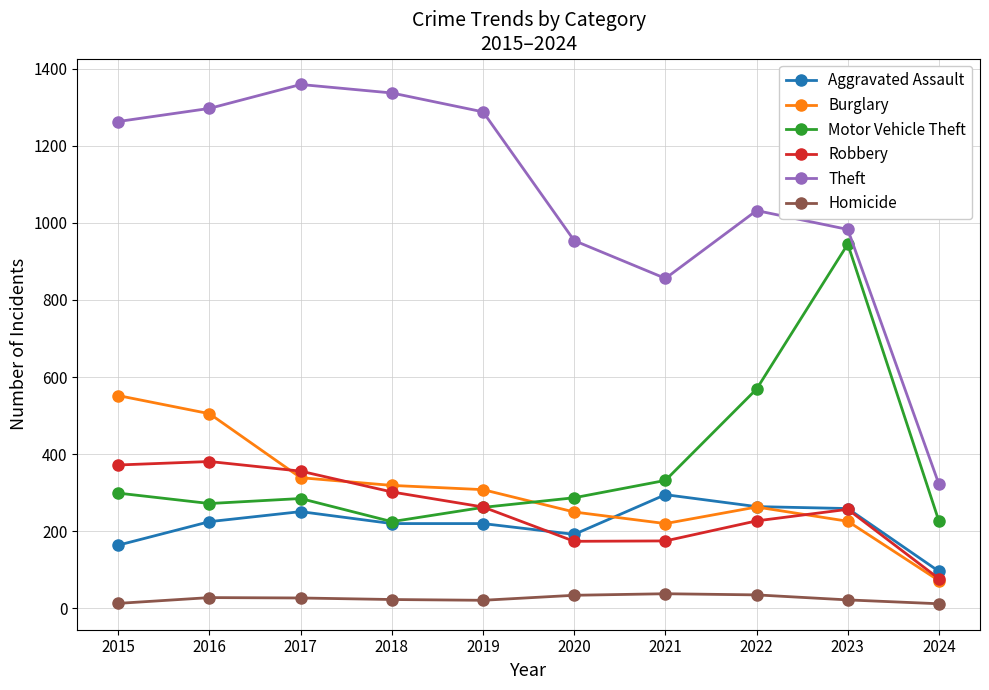

In Robbery, how many points are higher than both neighbors (excluding endpoints)?

2